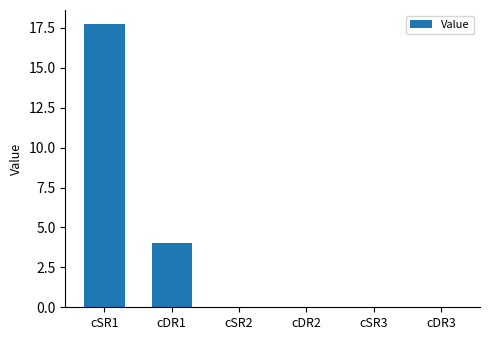

What is the change in value from cDR1 to cDR3?

-4.0